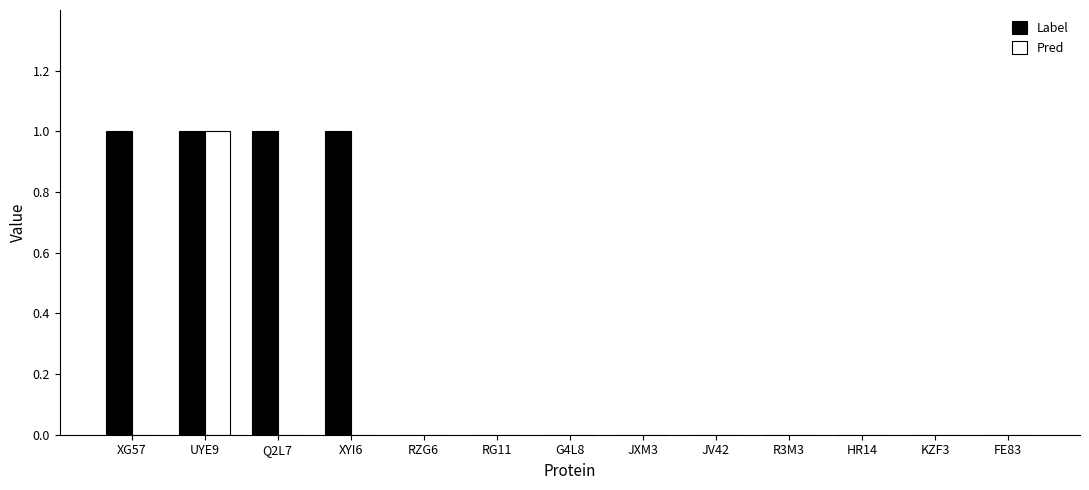

The value of Pred at FE83 is 0. True or false?

True